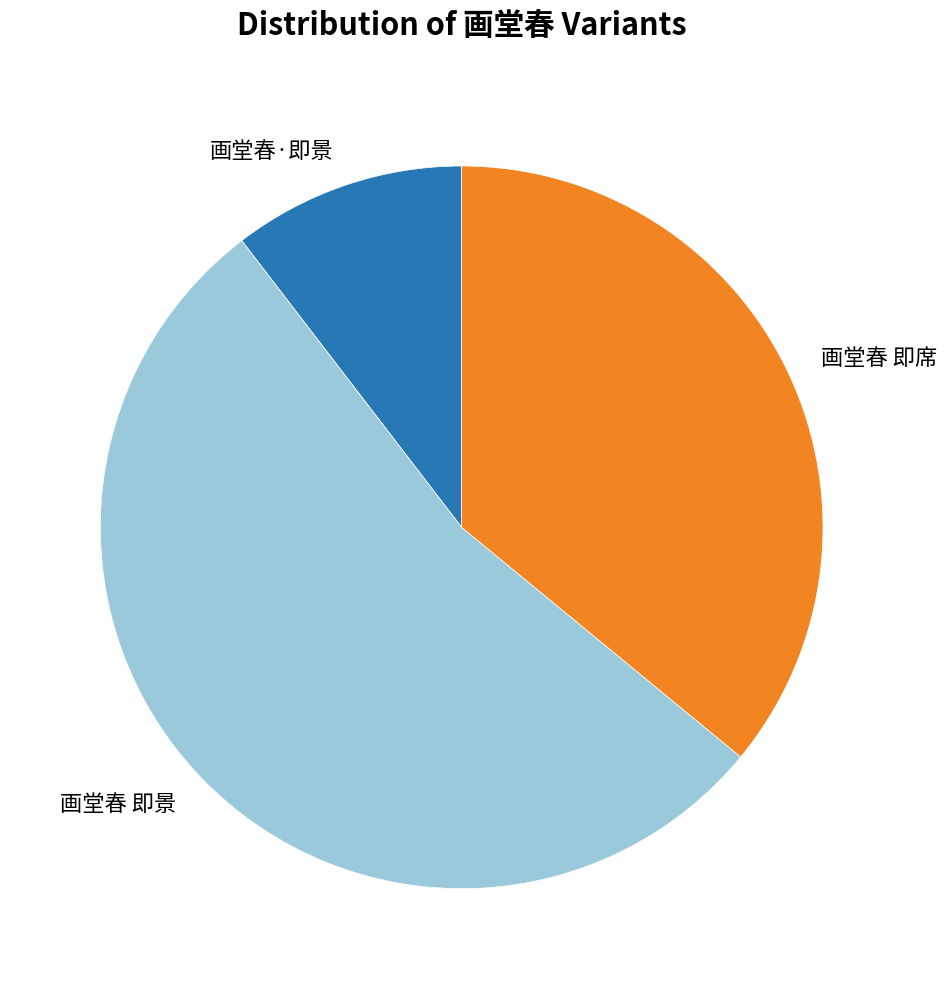

True or false: 画堂春·即景 accounts for 23% of the total.

False